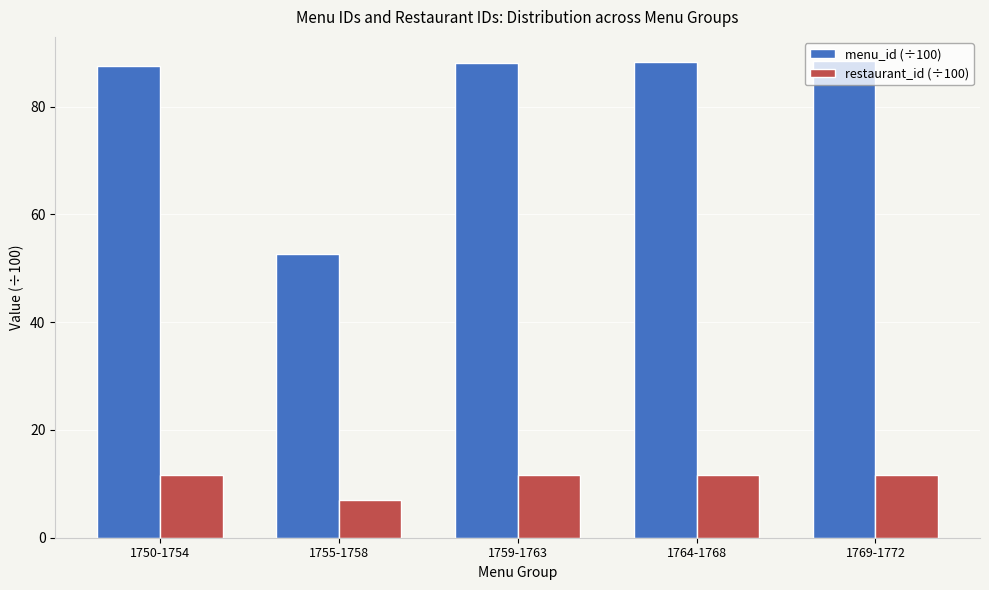

Read the restaurant_id (÷100) value at 1755-1758.

7.0